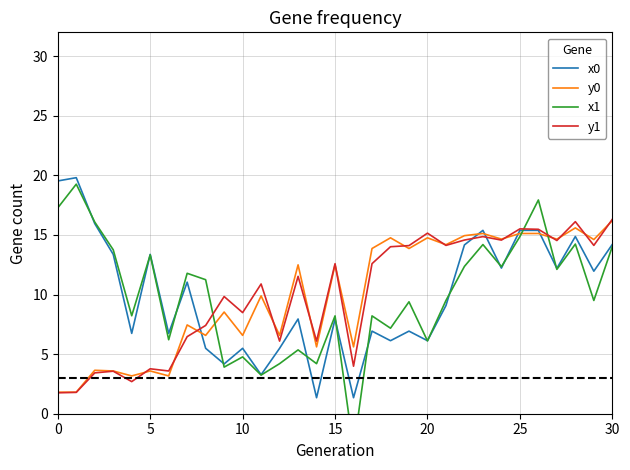

Rank the series by their maximum value, from highest to lowest.

x0, x1, y1, y0